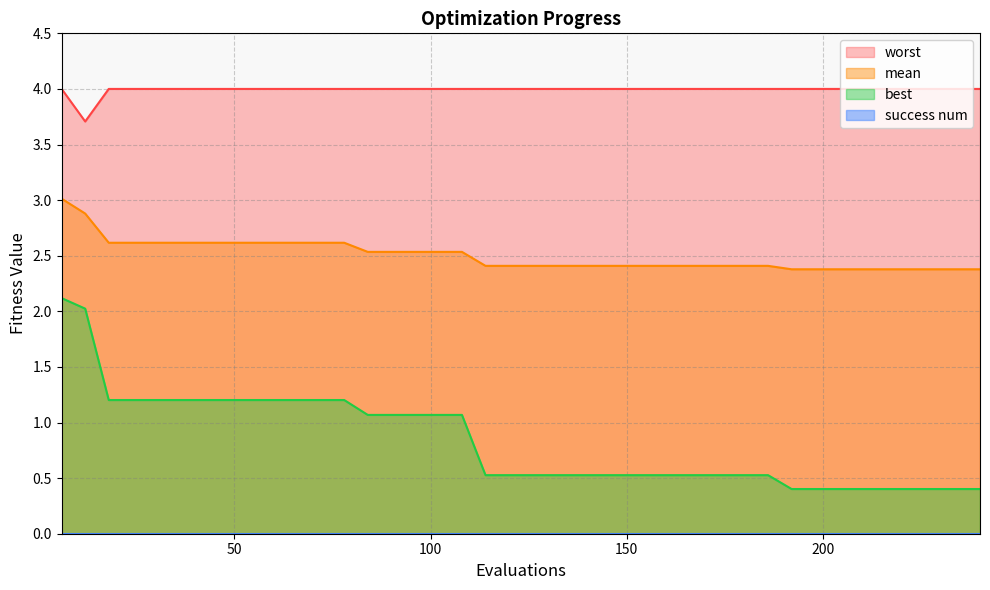

How many series are shown in this chart?

4